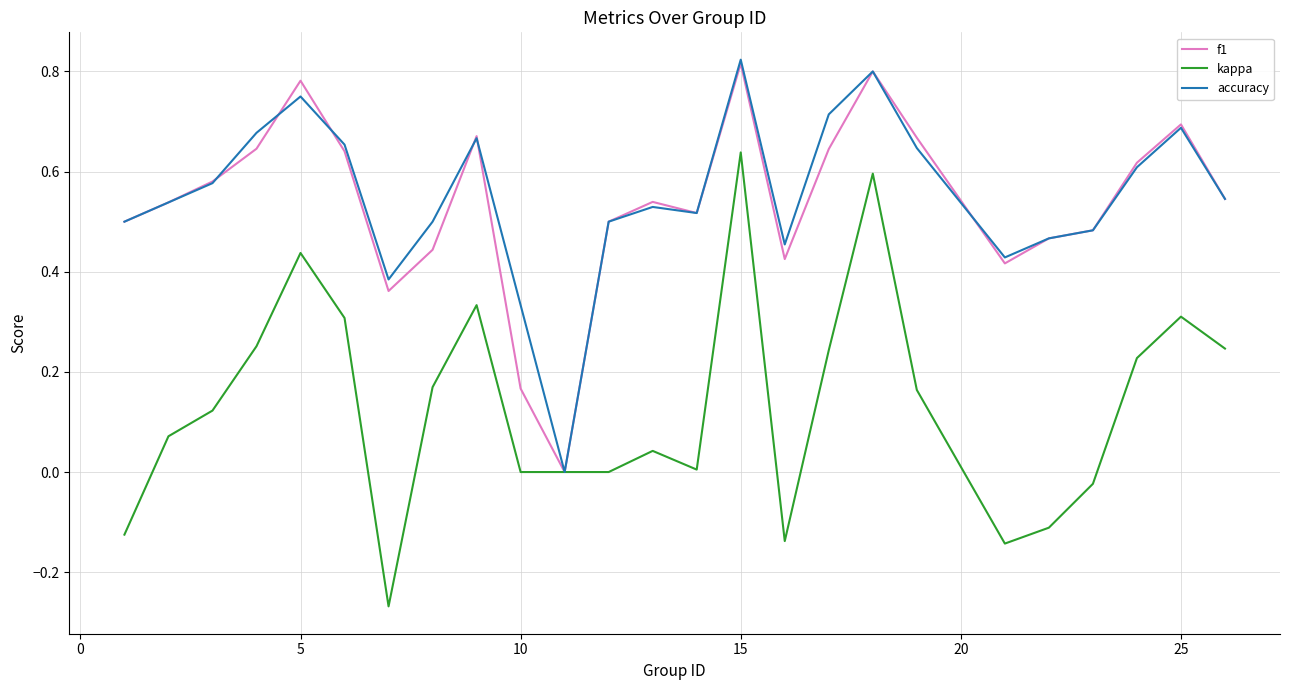

Does the chart have visible grid lines?

Yes